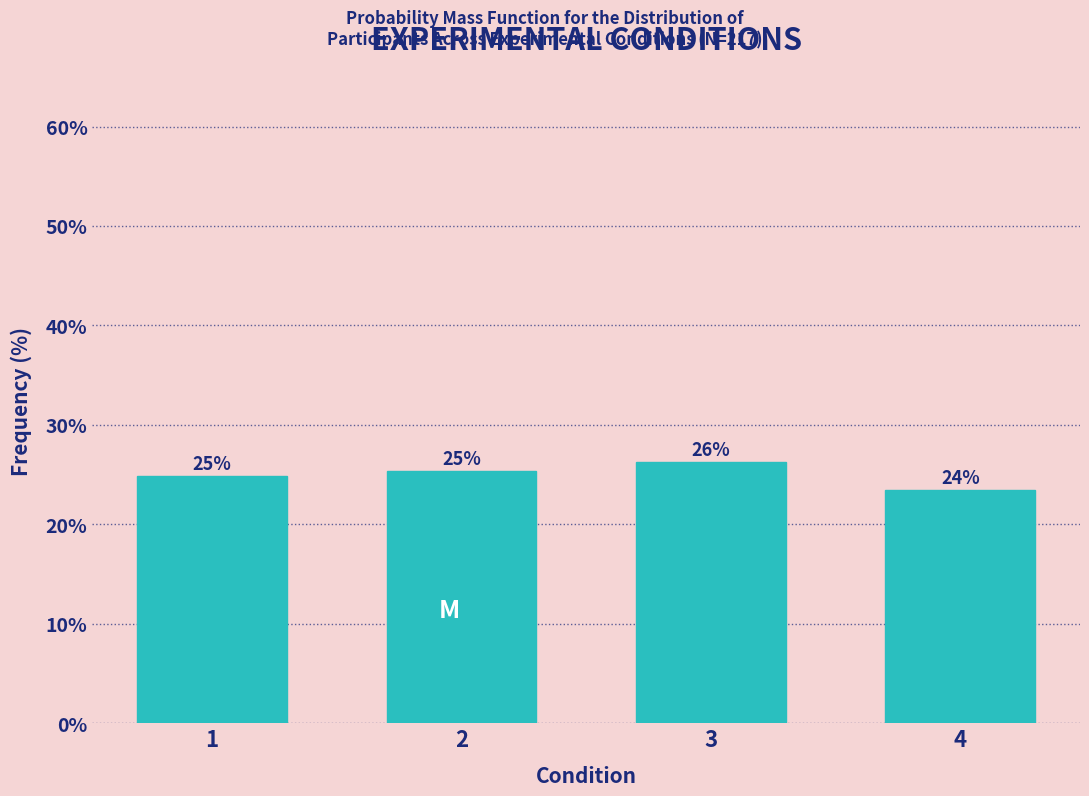

At which category does the chart reach its minimum across all series?

4